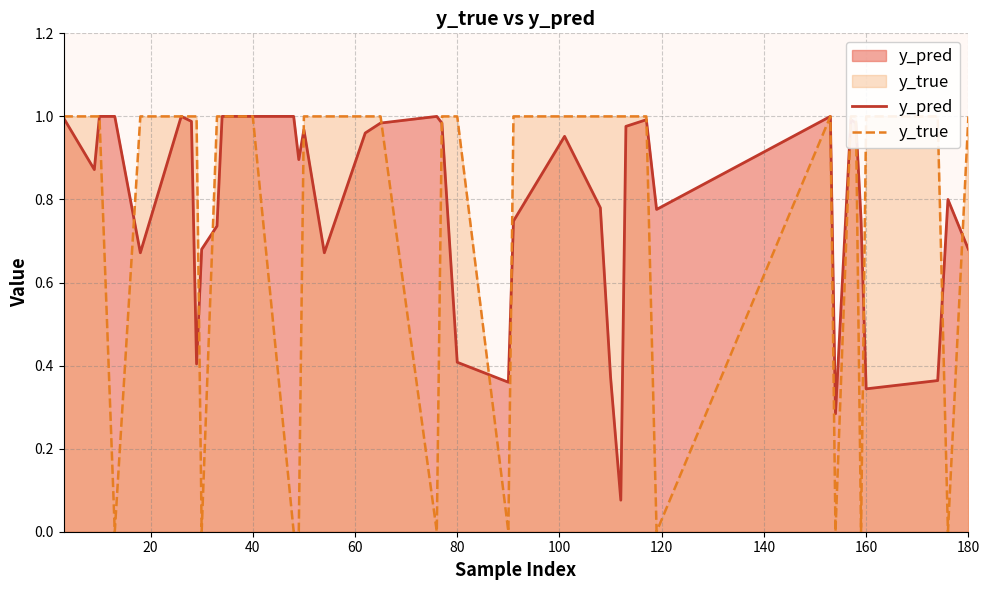

What is the highest value of the y_true series?

1.0